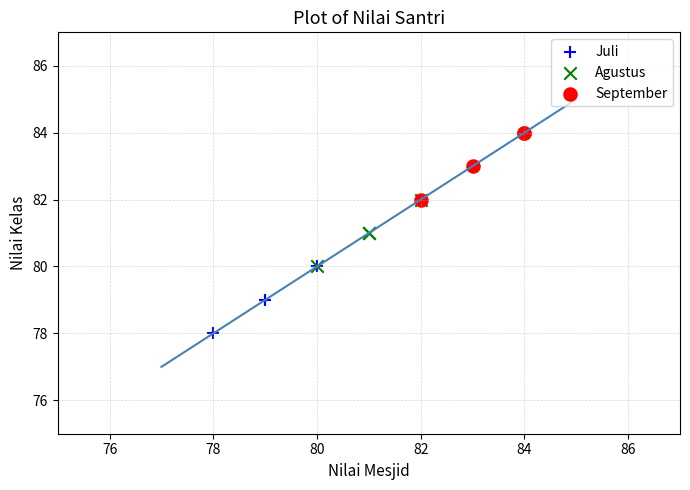

Which series contains the highest Y value?

September